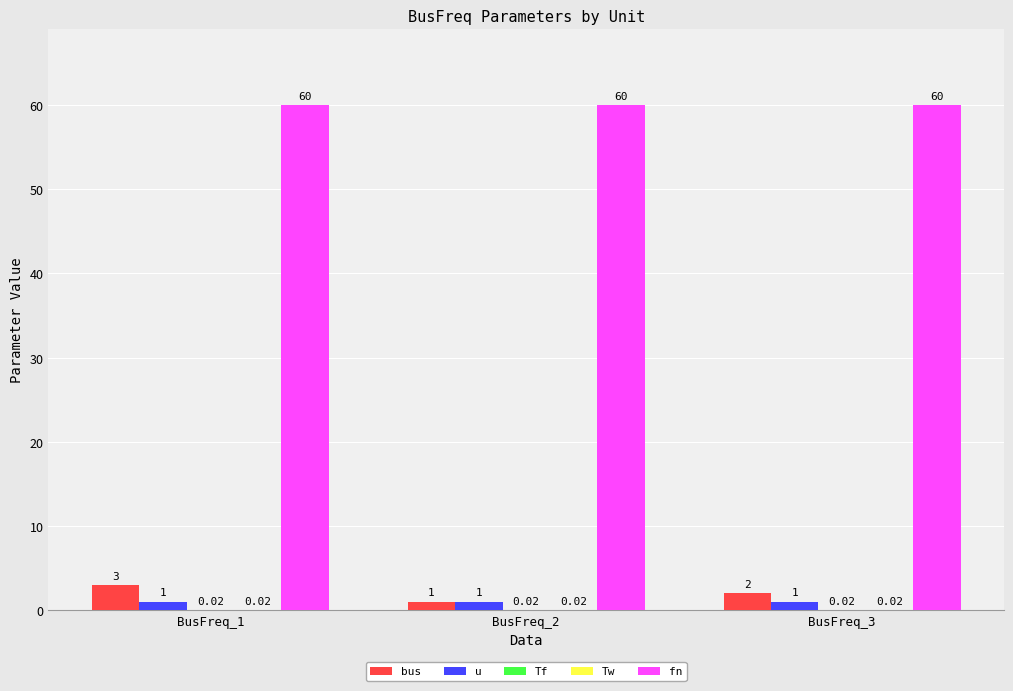

Which series has the largest total across all categories?

fn